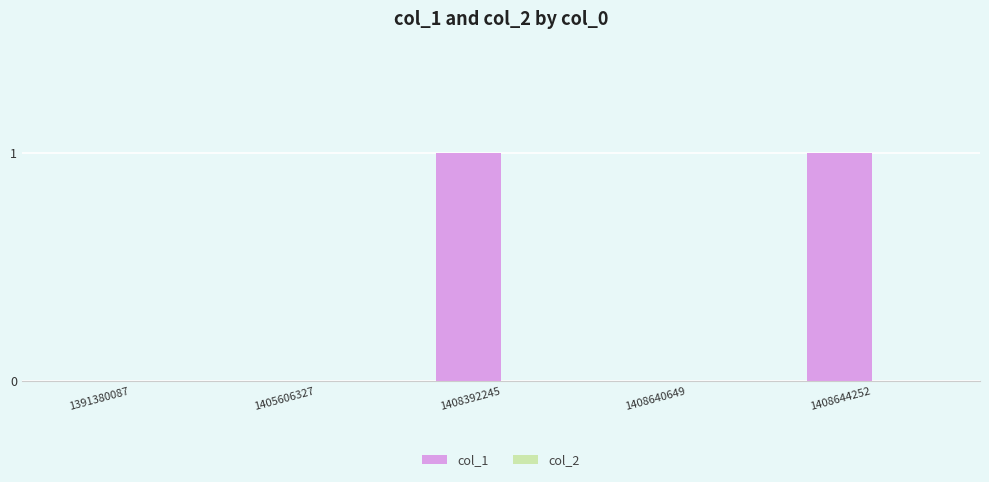

Reading left to right, extract all data points from this chart.

1391380087=0	1405606327=0	1408392245=1	1408640649=0	1408644252=1